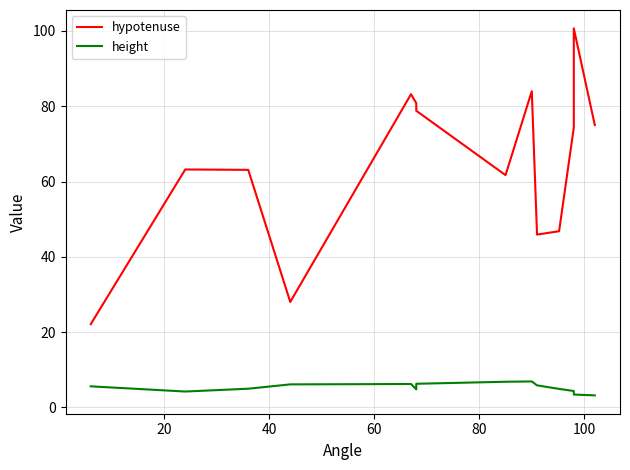

Count the number of data series in this chart.

2